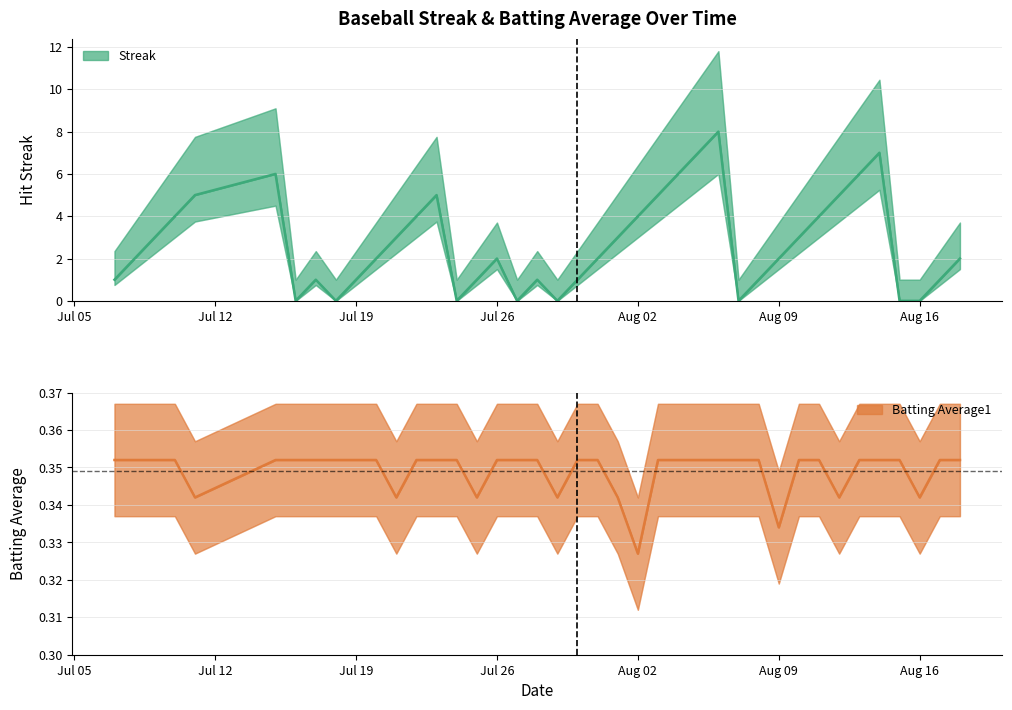

How many data points in Streak are above 2?

18